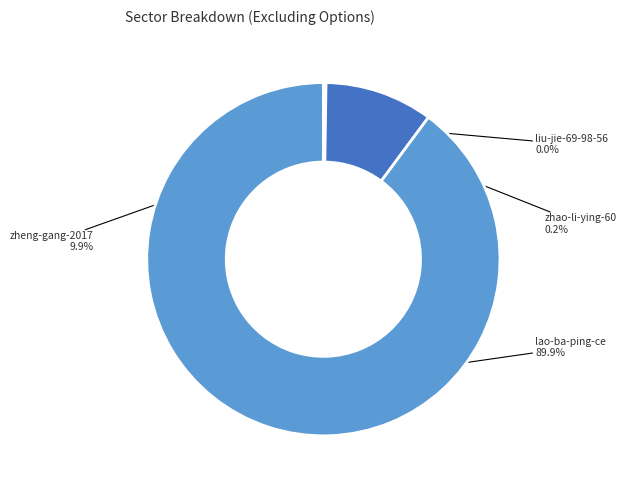

Does any single category account for the majority?

Yes